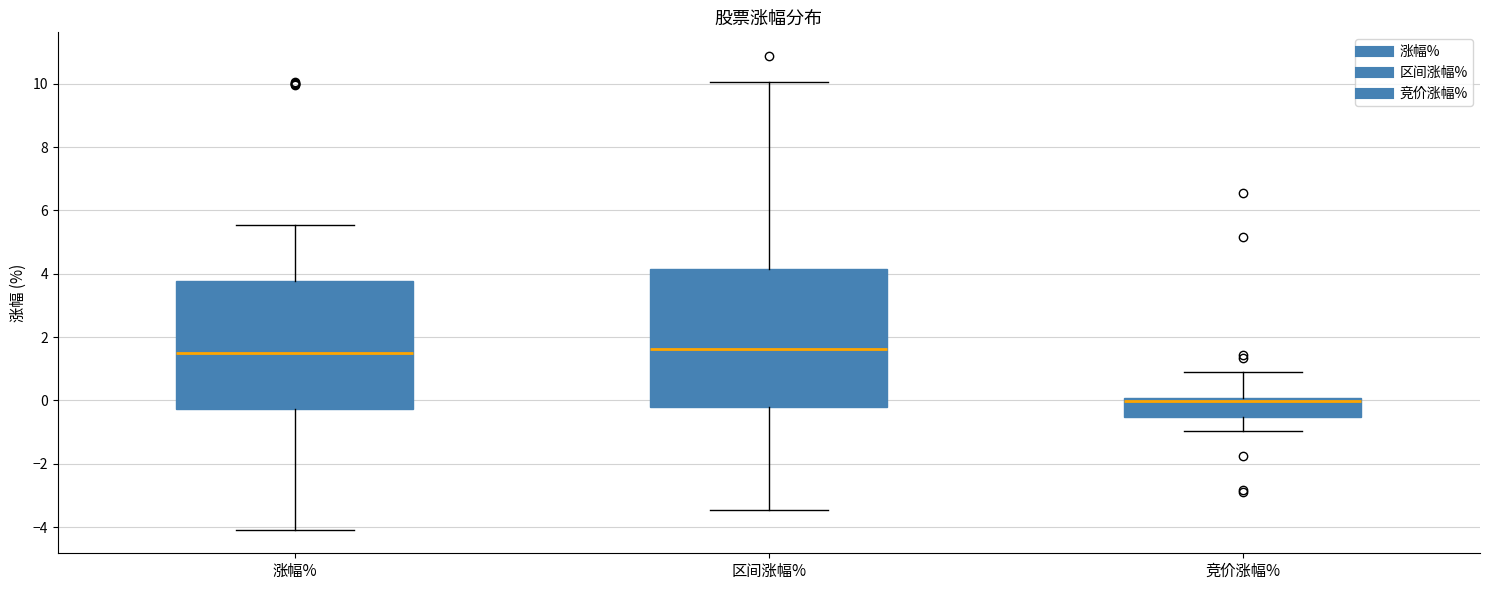

Where is the lower edge of the box for 竞价涨幅% on the y-axis? The values are not printed on the chart, so give them approximately, as read against the axis.

-0.6